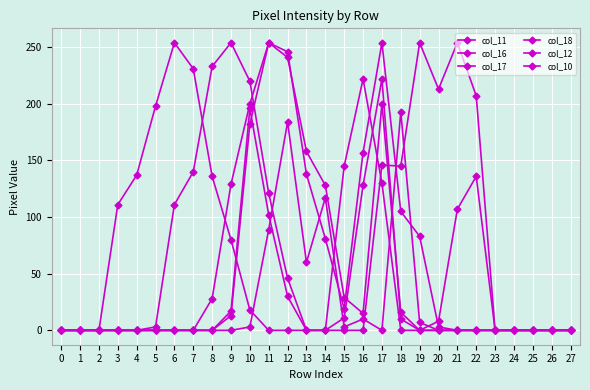

How many data points in col_17 are above 0?

12